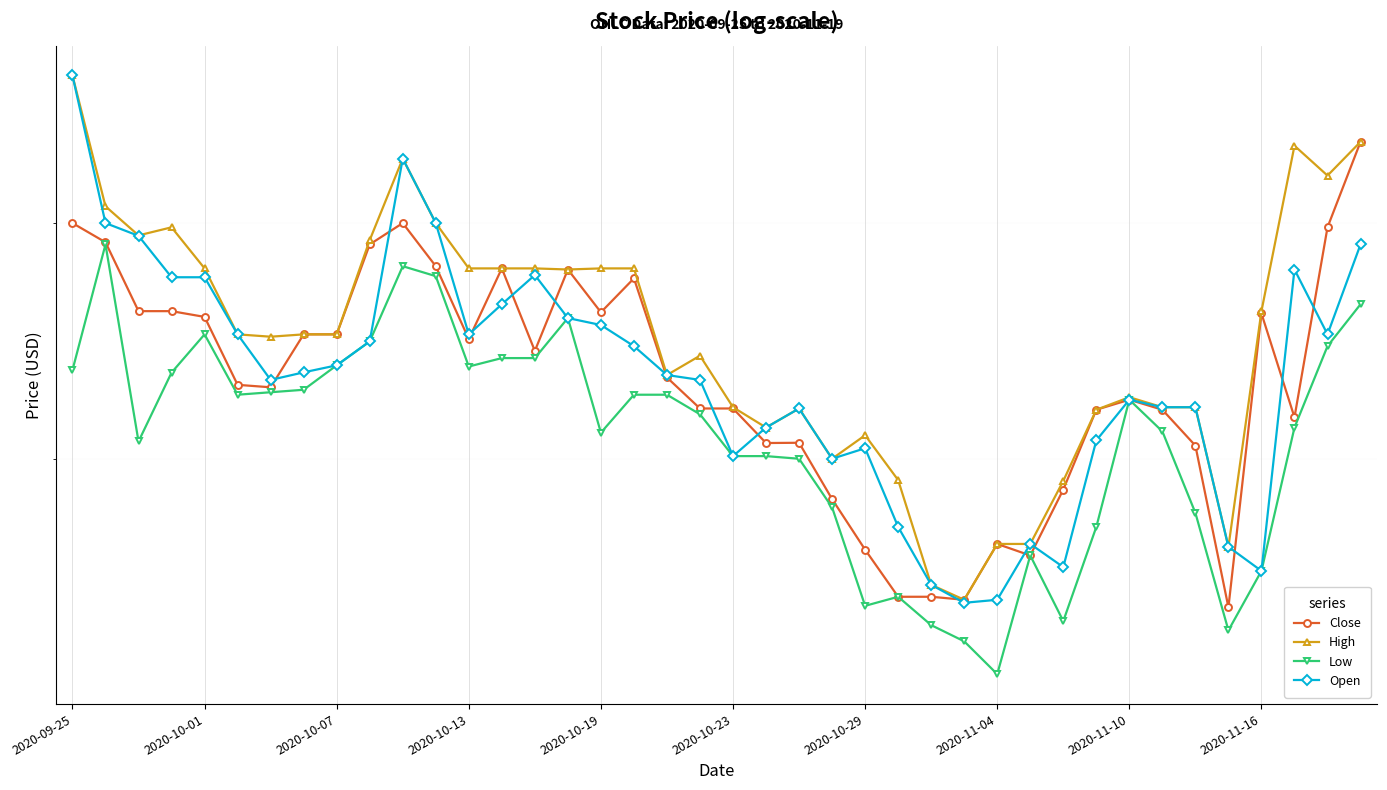

True or false: Low and Open intersect in this chart.

False